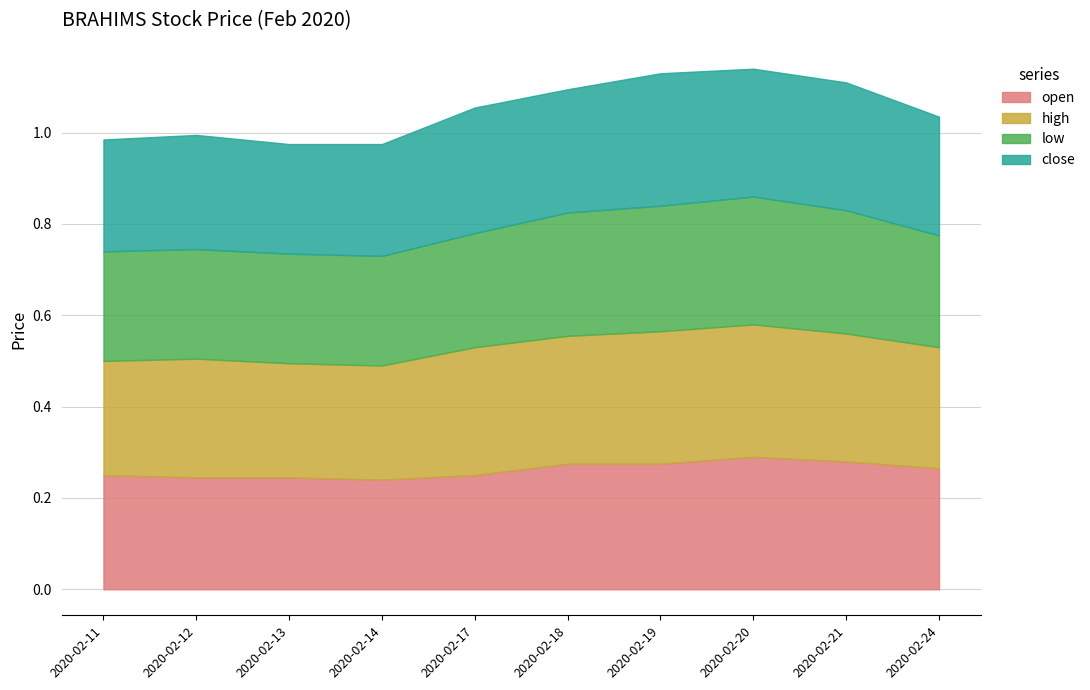

At which label is open closest to 0?

2020-02-14